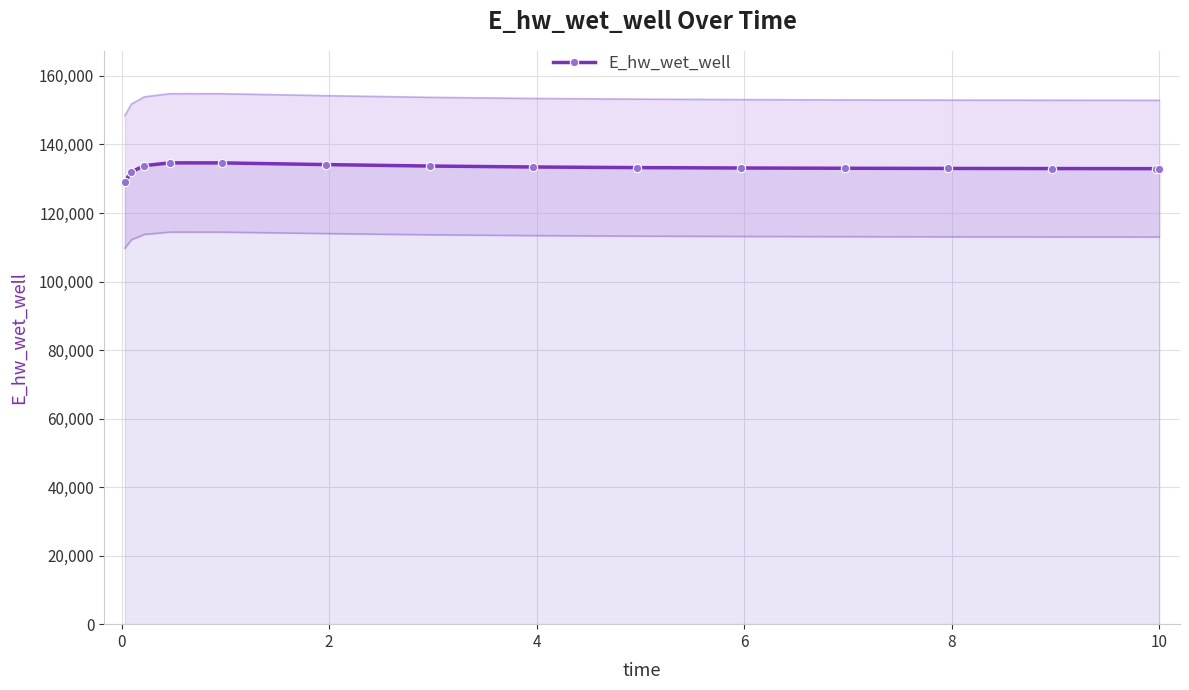

What is the value of the 6th point from the left?

134120.6